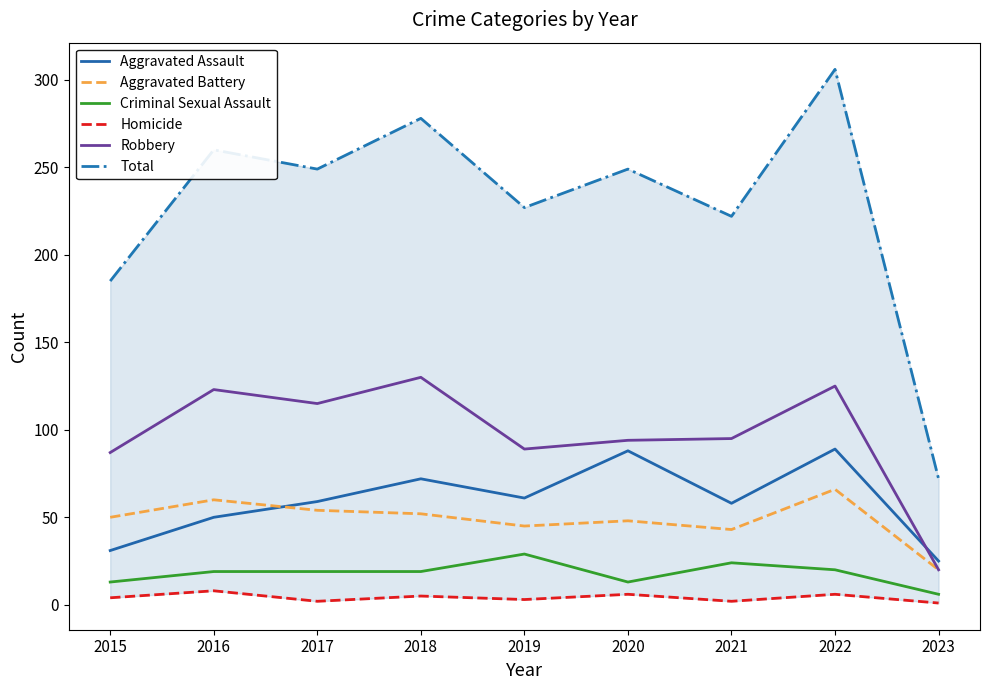

What is the difference between the Aggravated Assault values at 2018 and 2015?

41